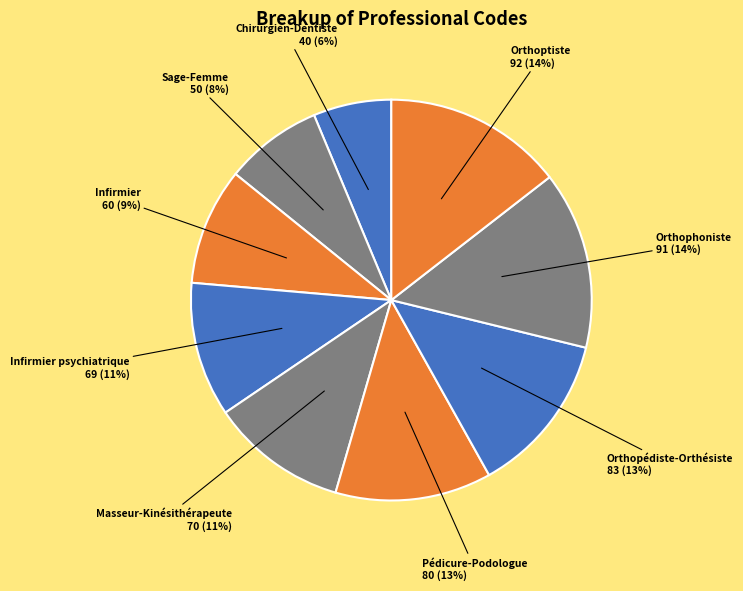

What is the smallest slice in the pie chart?

Chirurgien-Dentiste